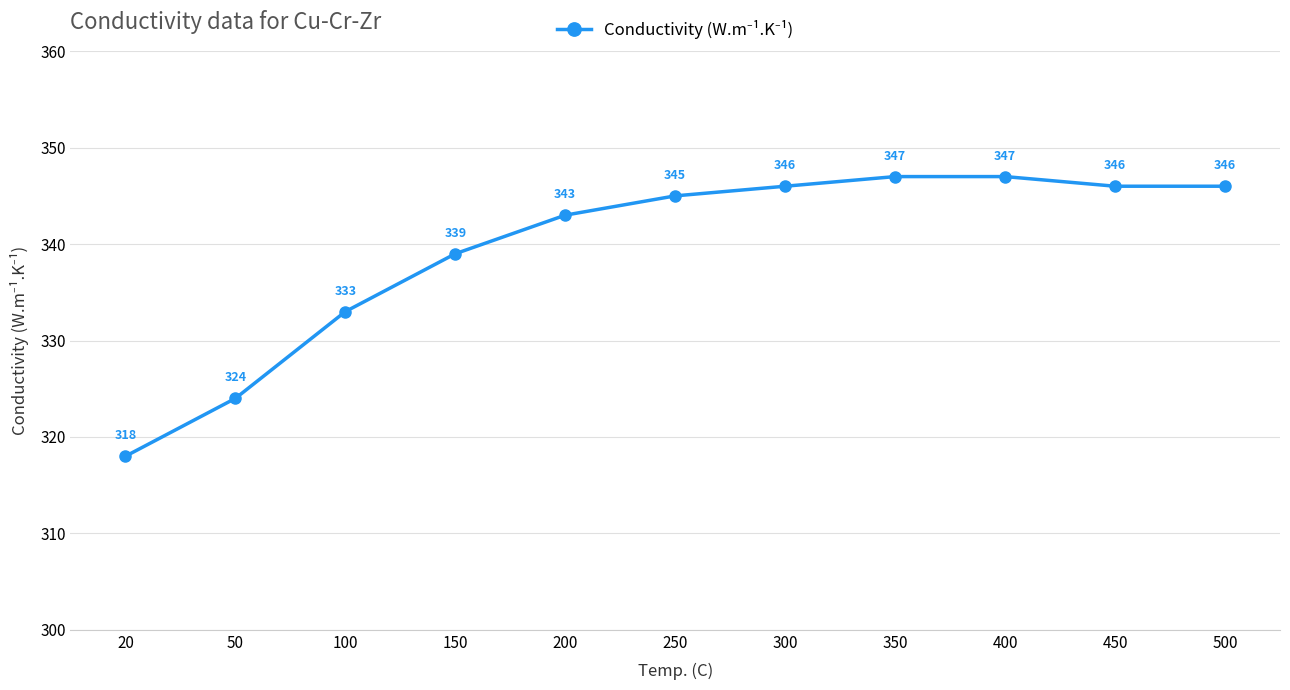

What value does the data have at 200?

343